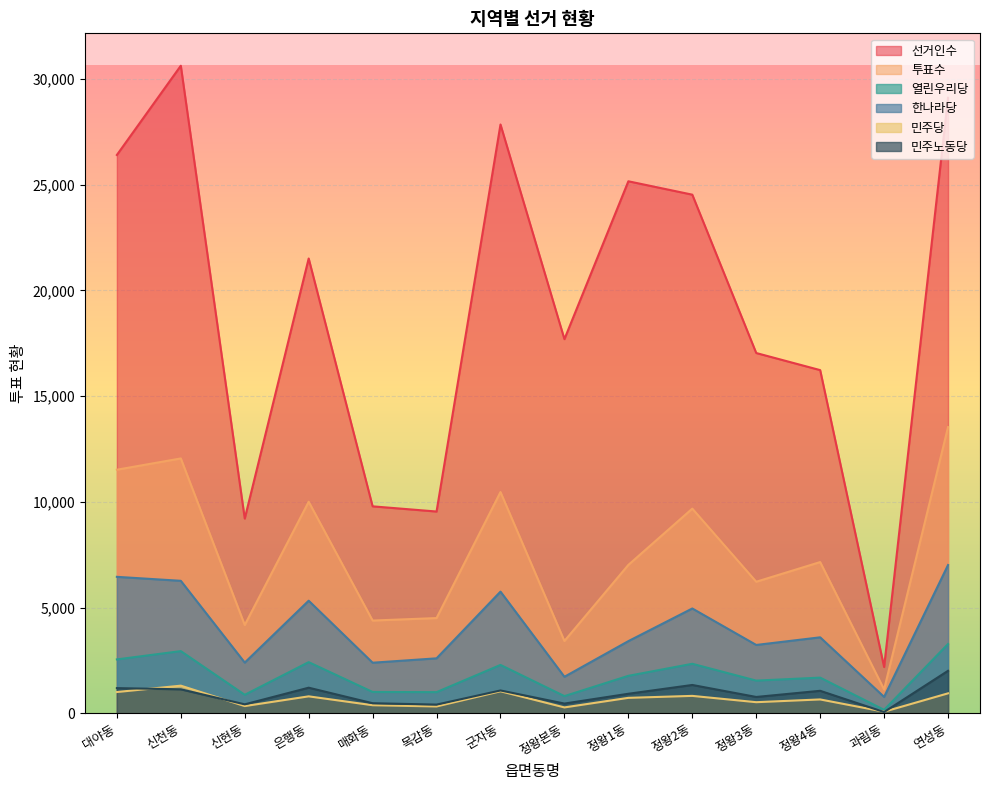

Reading right to left, list all the values displayed in this chart.

선거인수: 연성동=29101	과림동=2196	정왕4동=16229	정왕3동=17037	정왕2동=24522	정왕1동=25155	정왕본동=17693	군자동=27839	목감동=9545	매화동=9790	은행동=21505	신현동=9212	신천동=30617	대야동=26399
투표수: 연성동=13537	과림동=1133	정왕4동=7156	정왕3동=6226	정왕2동=9682	정왕1동=7022	정왕본동=3425	군자동=10466	목감동=4509	매화동=4392	은행동=10007	신현동=4182	신천동=12054	대야동=11521
열린우리당: 연성동=3282	과림동=171	정왕4동=1694	정왕3동=1553	정왕2동=2348	정왕1동=1779	정왕본동=820	군자동=2294	목감동=1008	매화동=1016	은행동=2426	신현동=882	신천동=2947	대야동=2555
한나라당: 연성동=7016	과림동=782	정왕4동=3599	정왕3동=3238	정왕2동=4962	정왕1동=3419	정왕본동=1734	군자동=5759	목감동=2606	매화동=2399	은행동=5330	신현동=2404	신천동=6270	대야동=6458
민주당: 연성동=951	과림동=83	정왕4동=663	정왕3동=533	정왕2동=831	정왕1동=738	정왕본동=286	군자동=1049	목감동=331	매화동=390	은행동=809	신현동=349	신천동=1314	대야동=1013
민주노동당: 연성동=2016	과림동=67	정왕4동=1071	정왕3동=780	정왕2동=1347	정왕1동=931	정왕본동=468	군자동=1087	목감동=419	매화동=484	은행동=1218	신현동=431	신천동=1142	대야동=1198